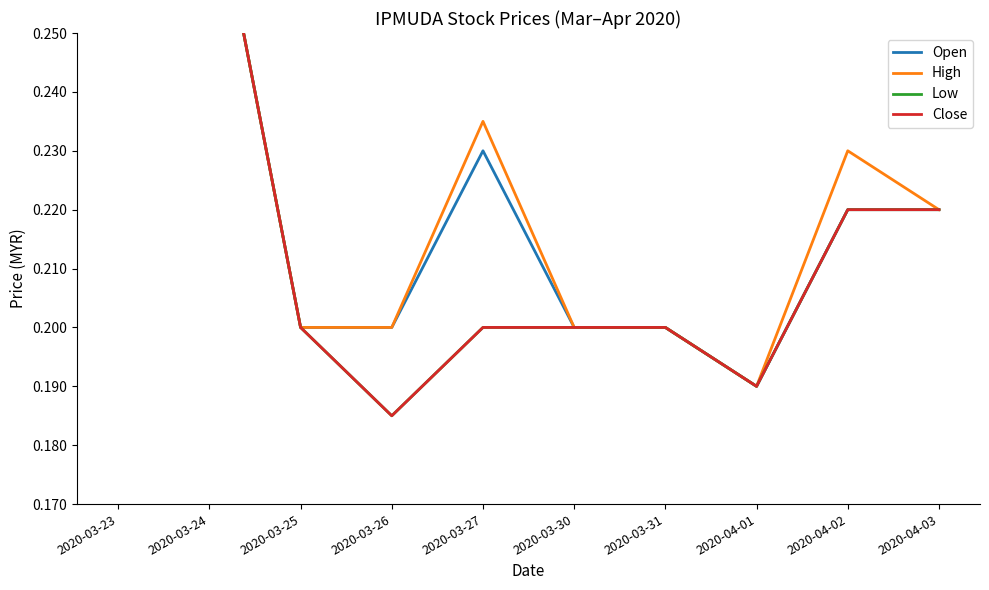

True or false: Open and Close intersect in this chart.

False